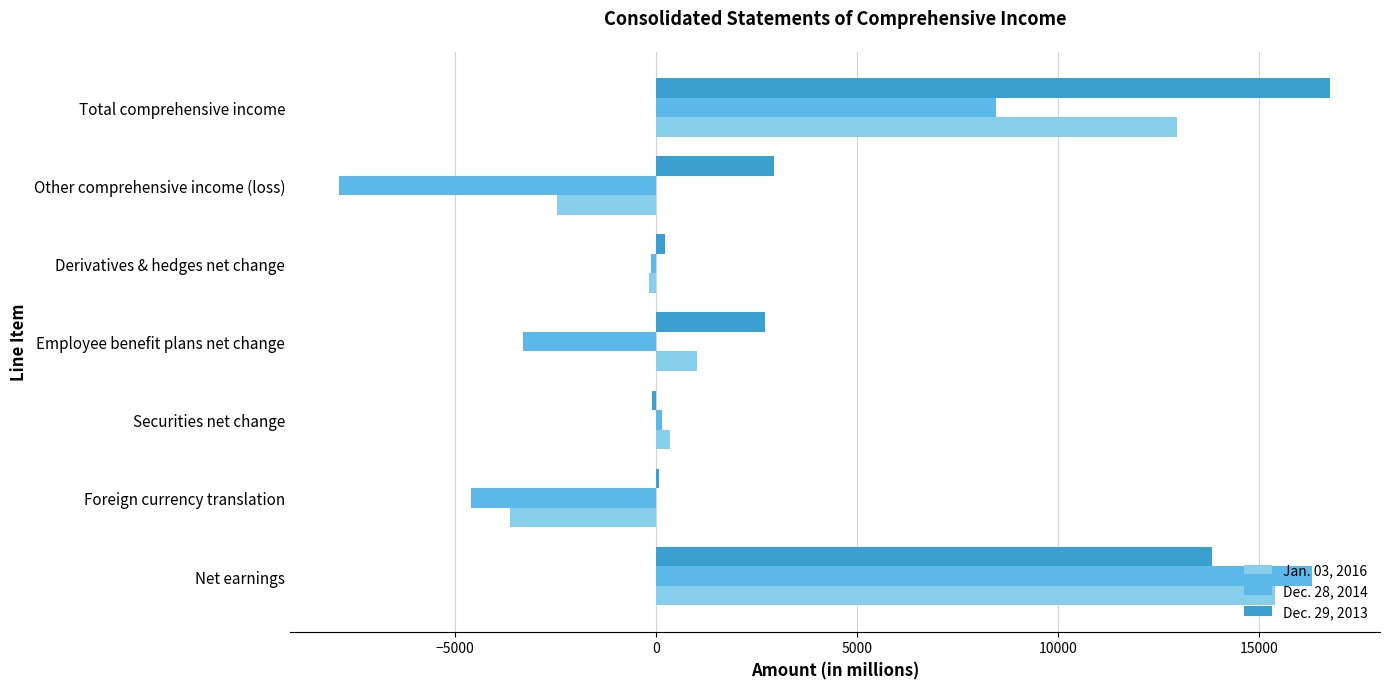

Which series has the widest spread of values?

Dec. 28, 2014